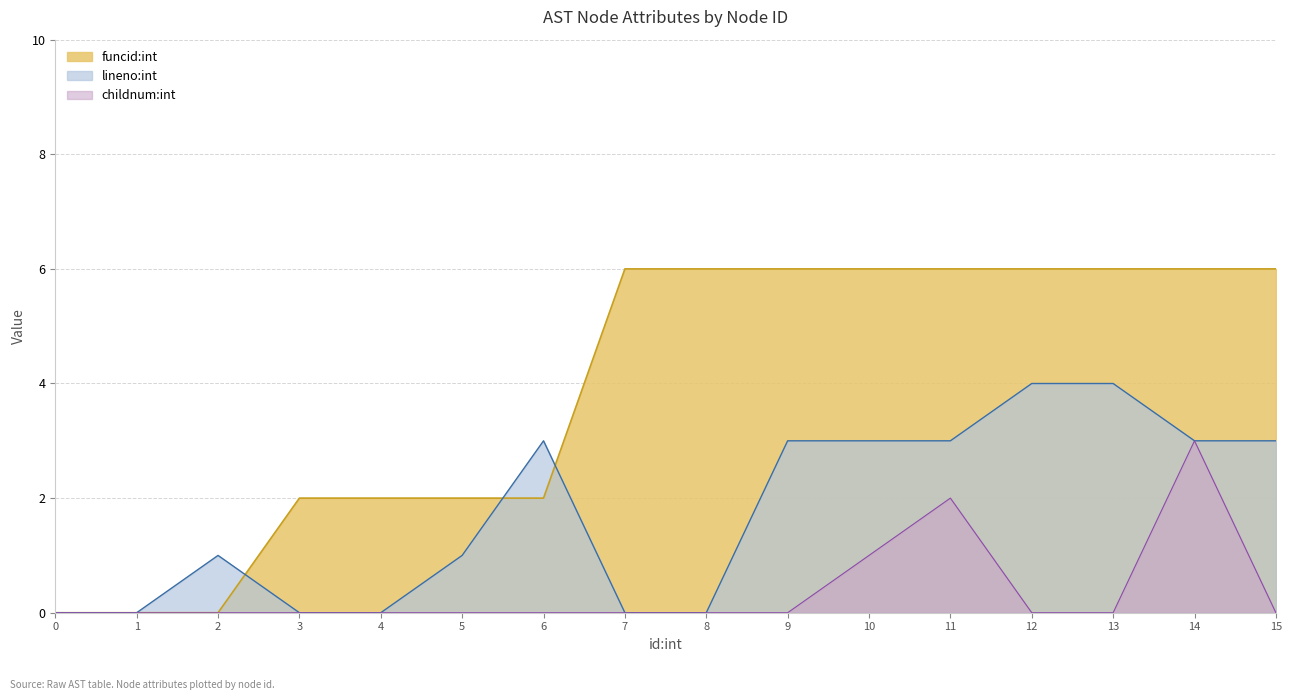

True or false: childnum:int has more than 1 interior local peaks.

True